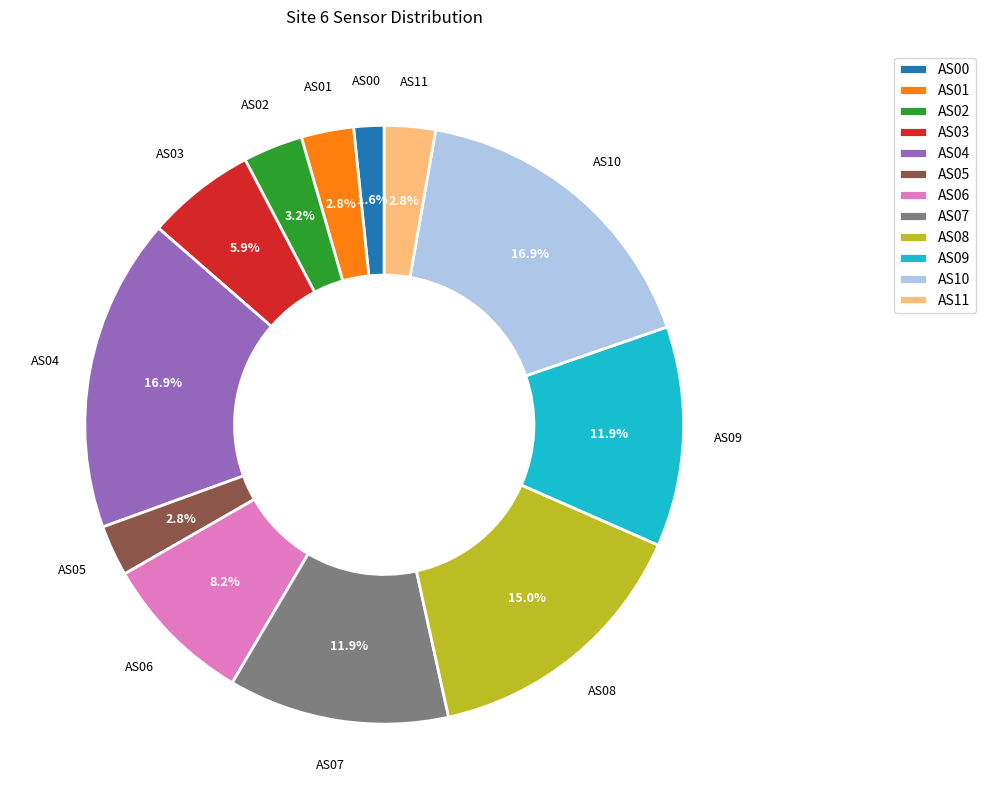

Does any single category account for the majority?

No